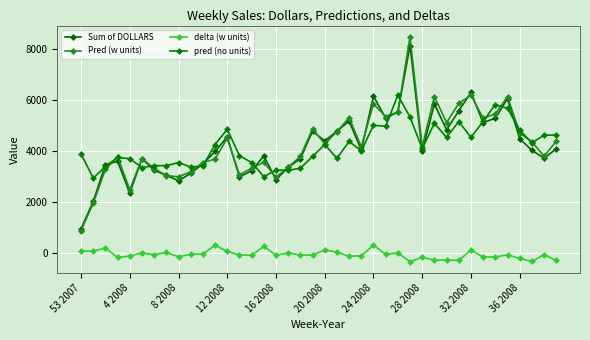

Which series has the largest range (max minus min)?

Pred (w units)